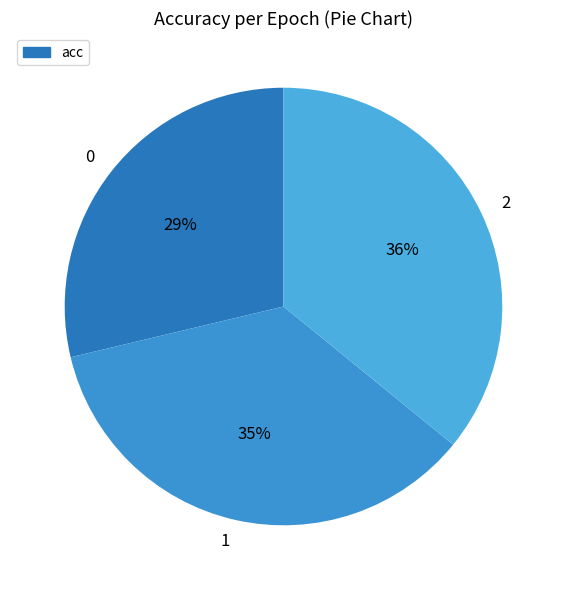

How many segments does this pie chart have?

3